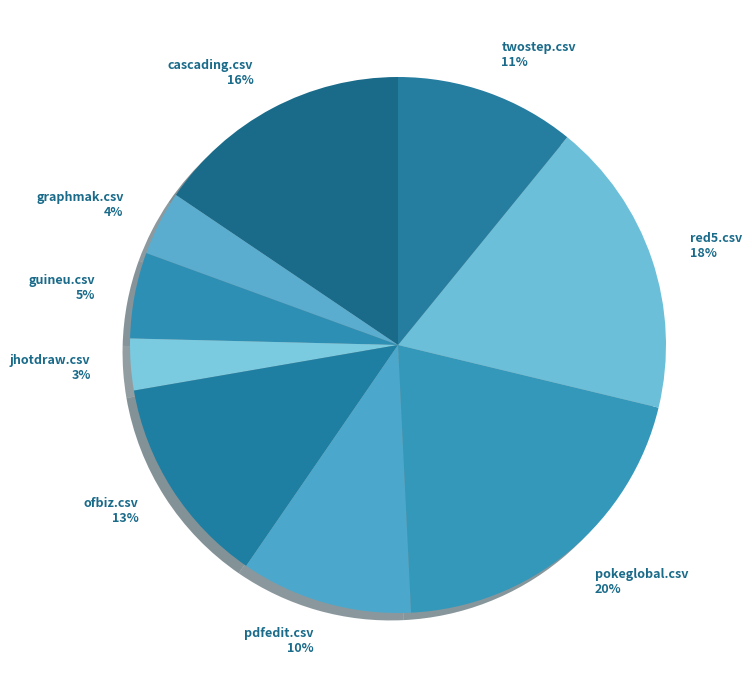

Rank the categories by value from lowest to highest.

jhotdraw.csv, graphmak.csv, guineu.csv, pdfedit.csv, twostep.csv, ofbiz.csv, cascading.csv, red5.csv, pokeglobal.csv